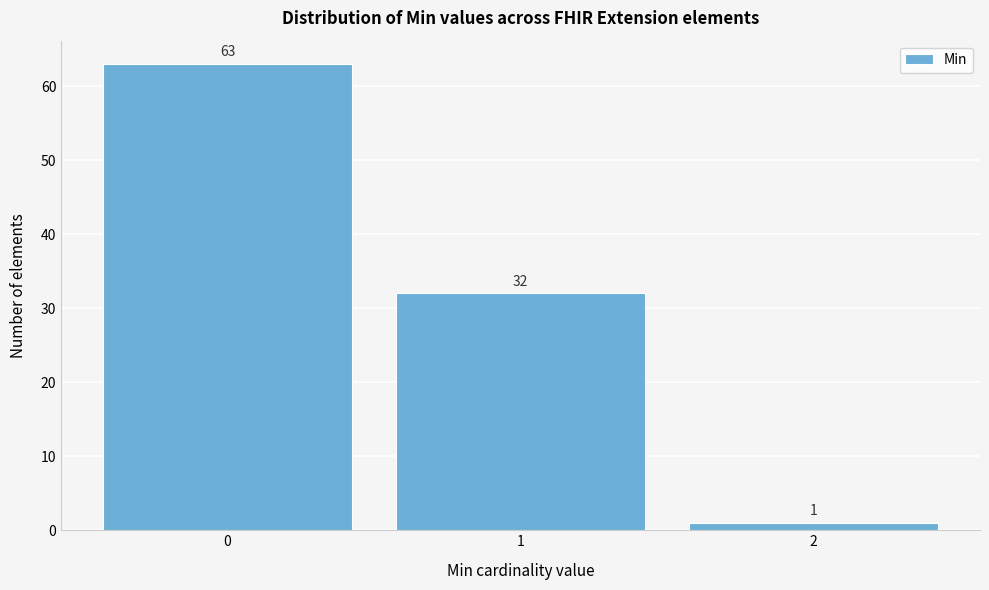

Reading left to right, transcribe all the data shown in this chart.

0=63	1=32	2=1